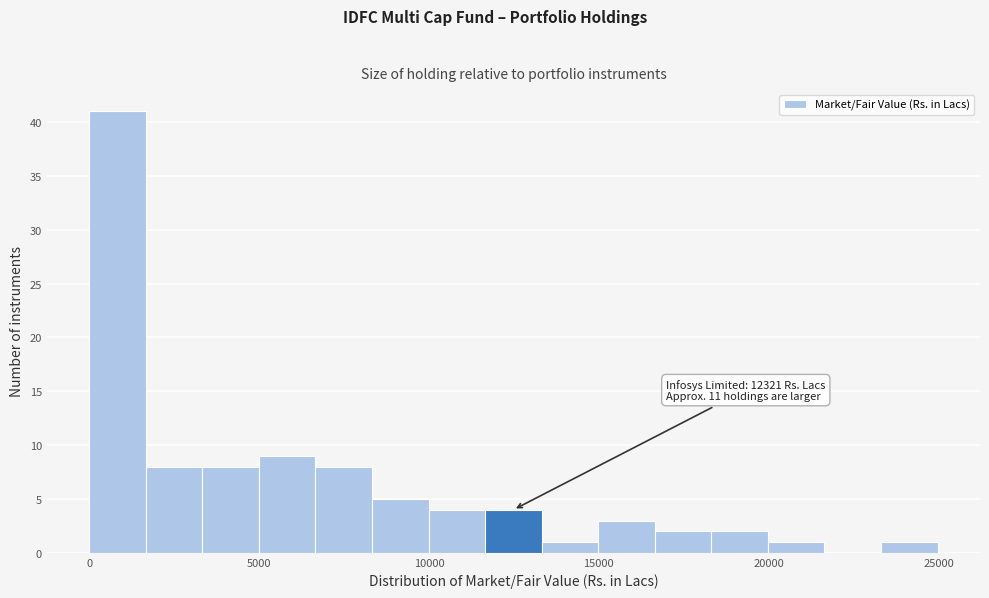

Around what value on the x-axis is the tallest bar? Give the approximate position of its centre, as read against the axis.

1000